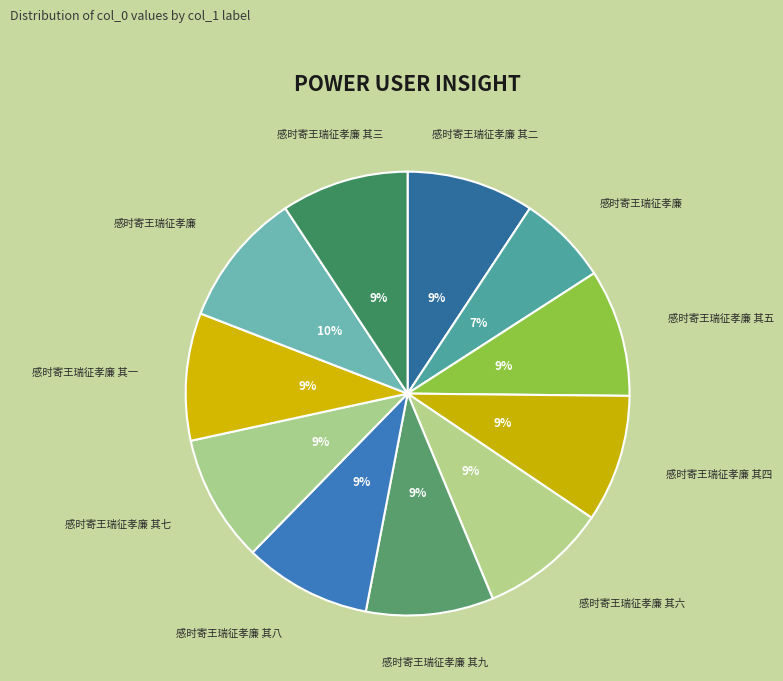

Which slice is the smallest?

感时寄王瑞征孝廉